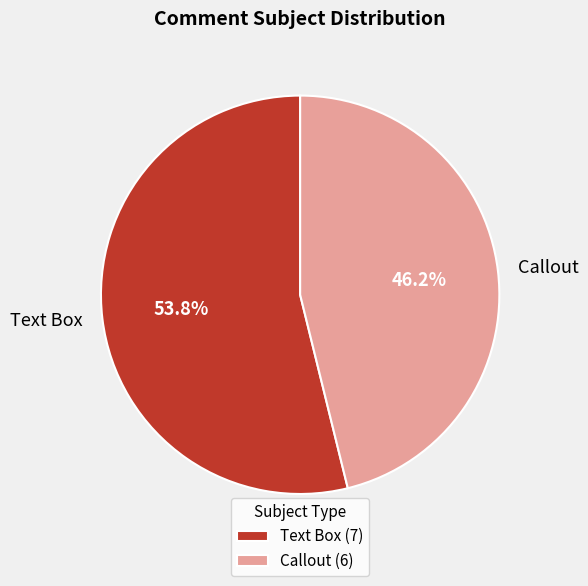

To the nearest percent, what is the difference between the Text Box and Callout slice percentages?

8%